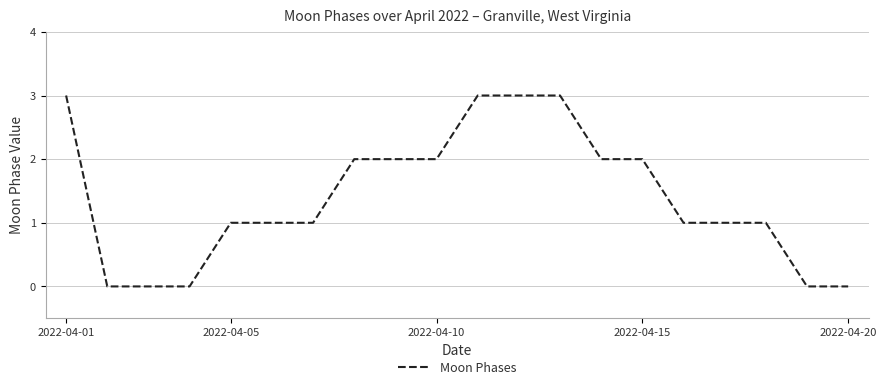

What is the greatest value displayed?

3